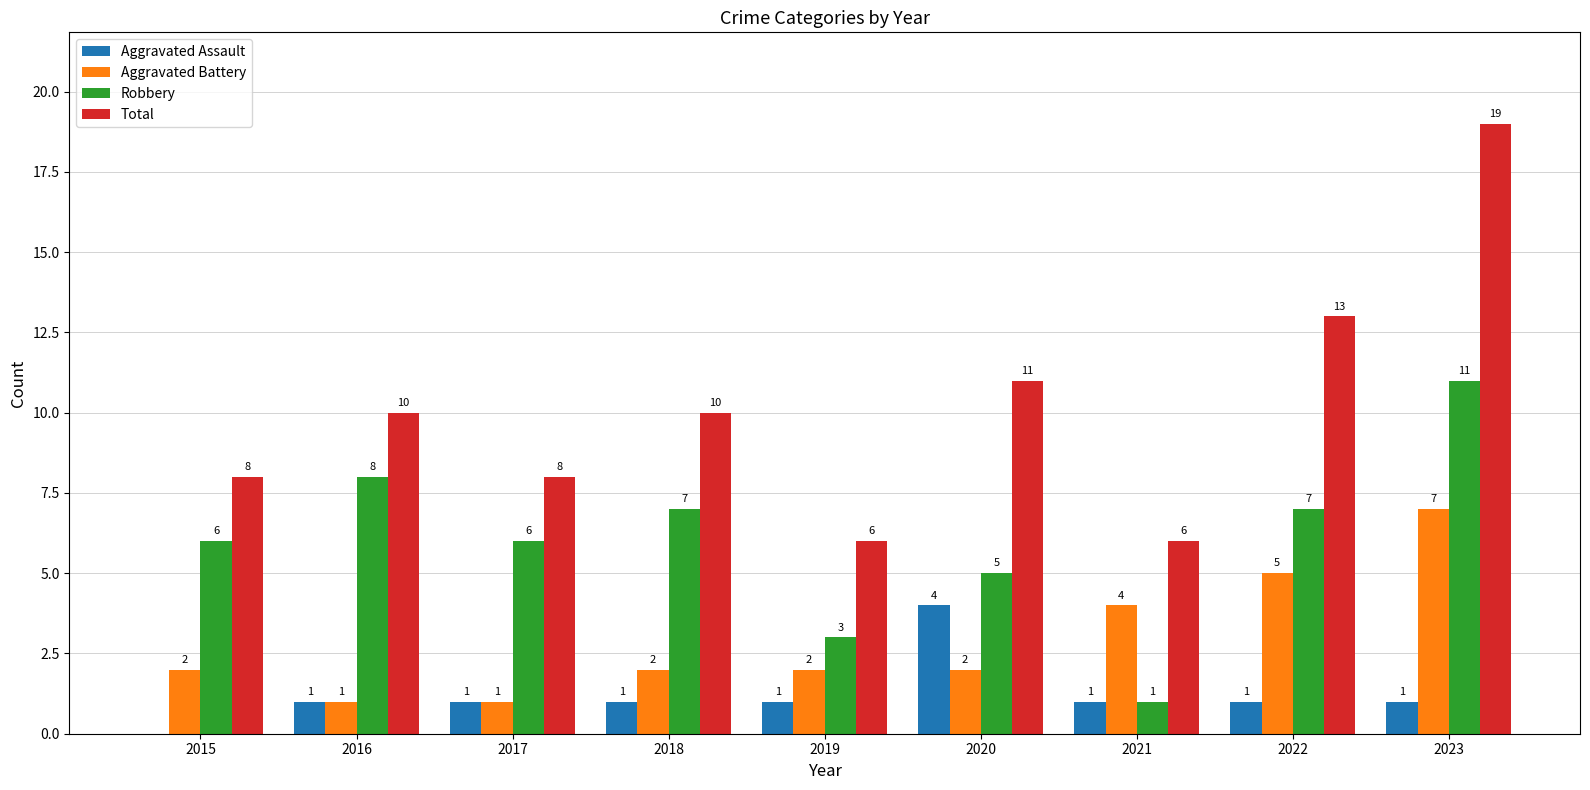

How many Aggravated Assault values are between 1 and 2?

7